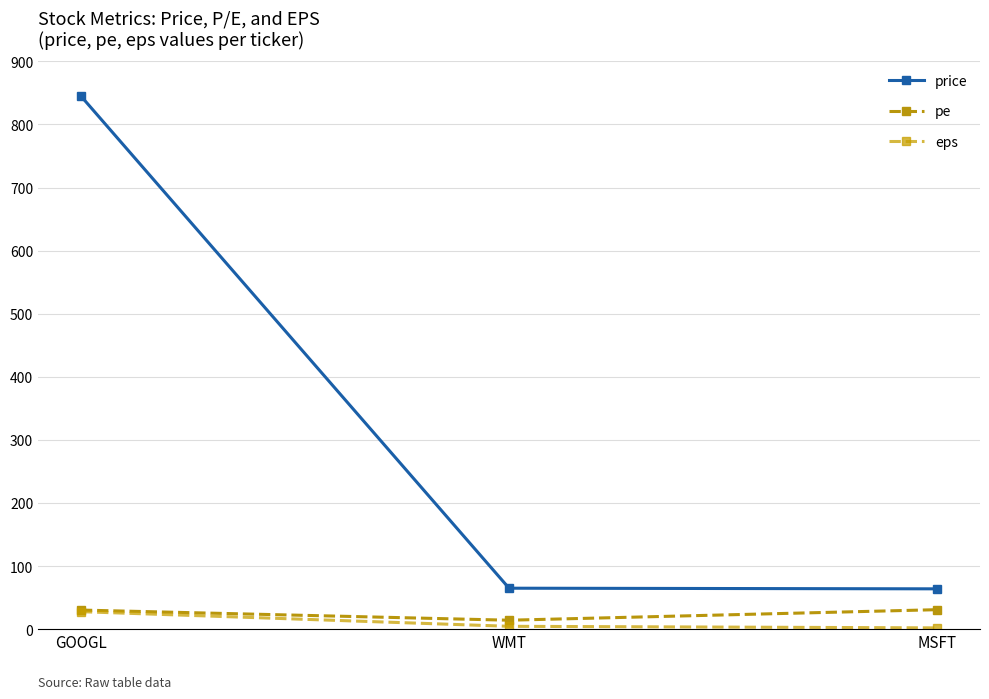

What is the greatest value displayed?

845.0